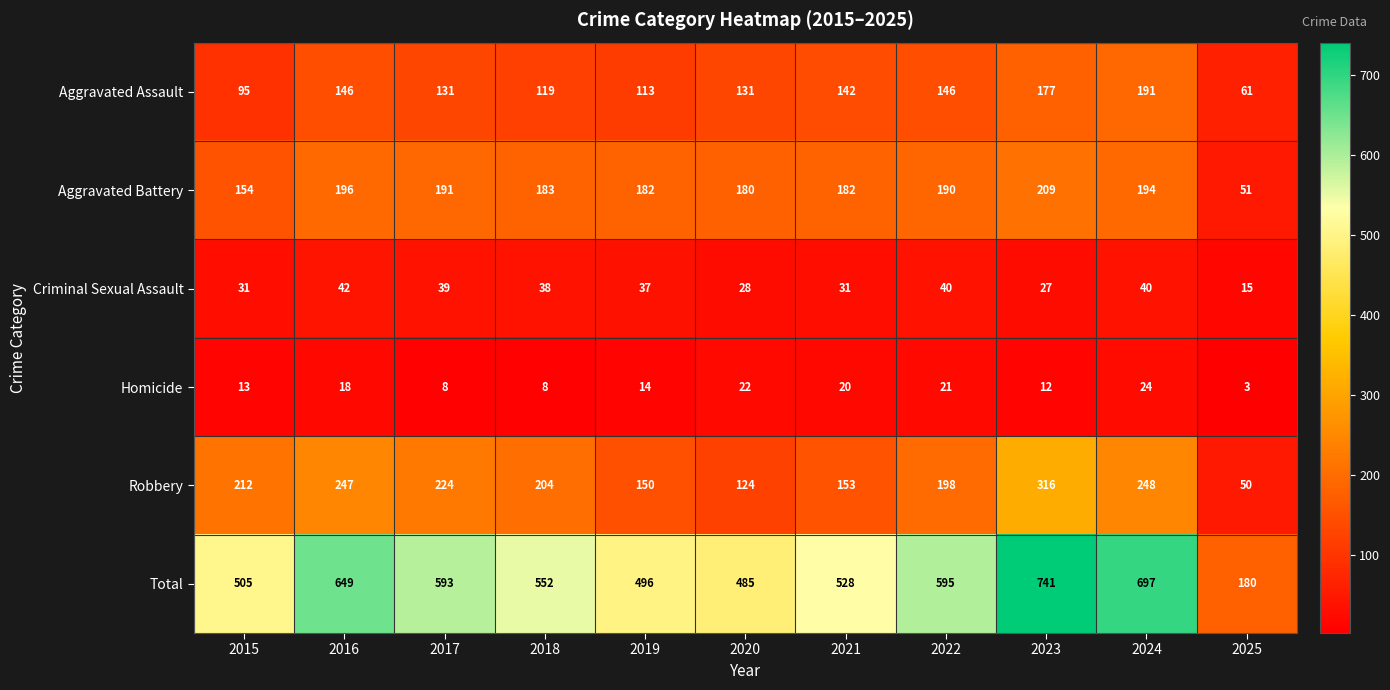

What is the maximum value shown in the chart?

741